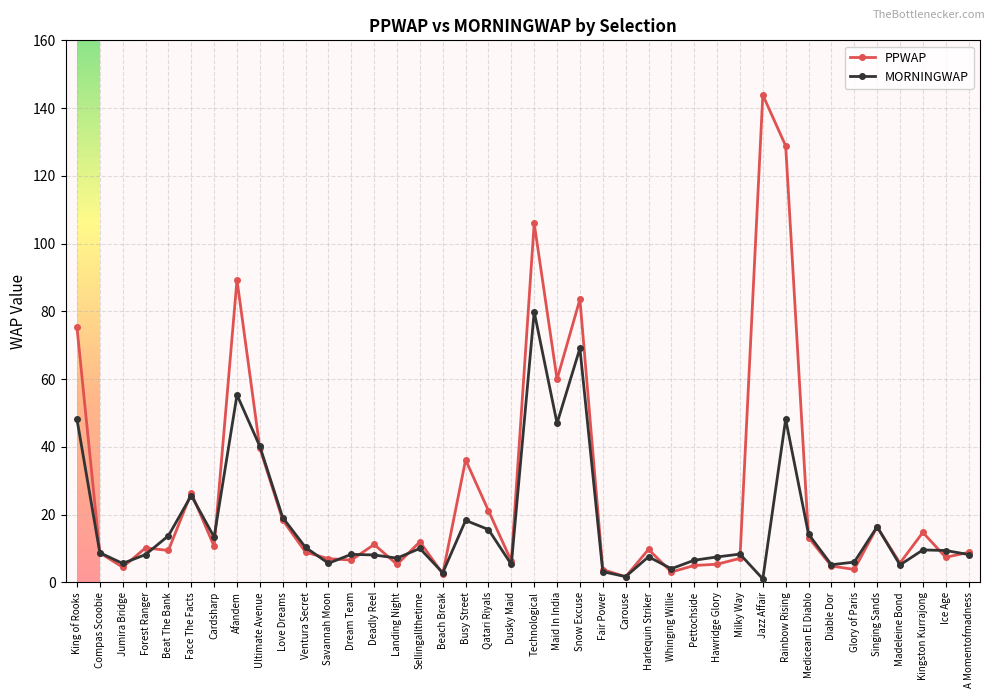

What is the label of the 14th point from the left?

Deadly Reel